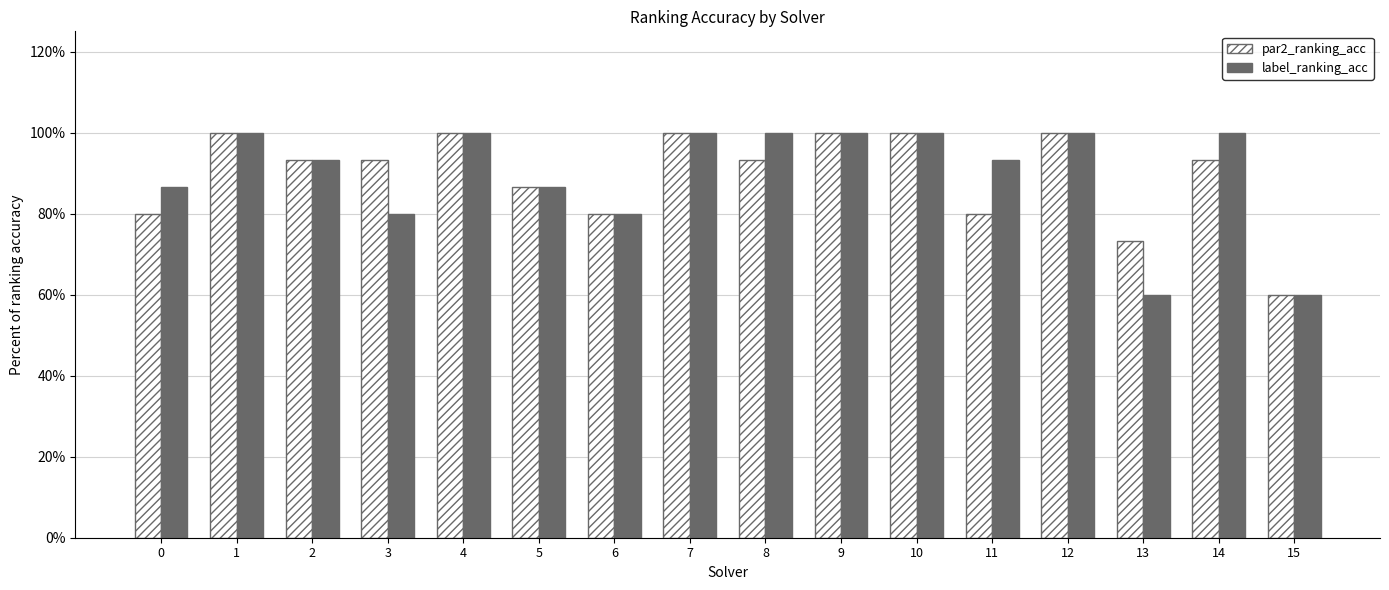

True or false: par2_ranking_acc has a value of 0.8 at 0.

True